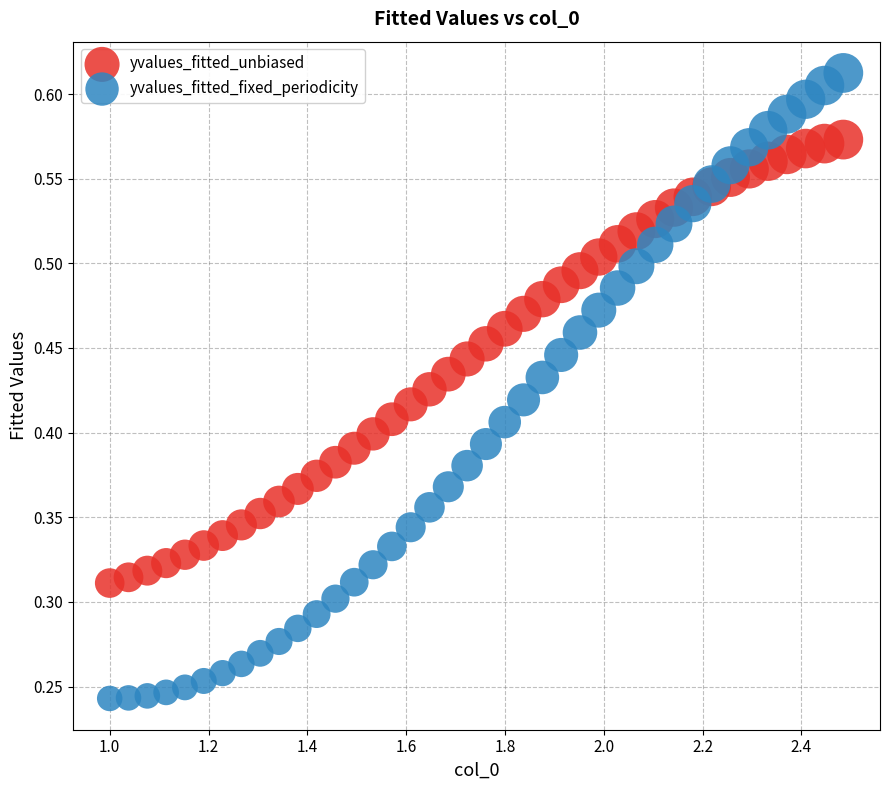

Which series reaches the minimum Y coordinate?

yvalues_fitted_fixed_periodicity